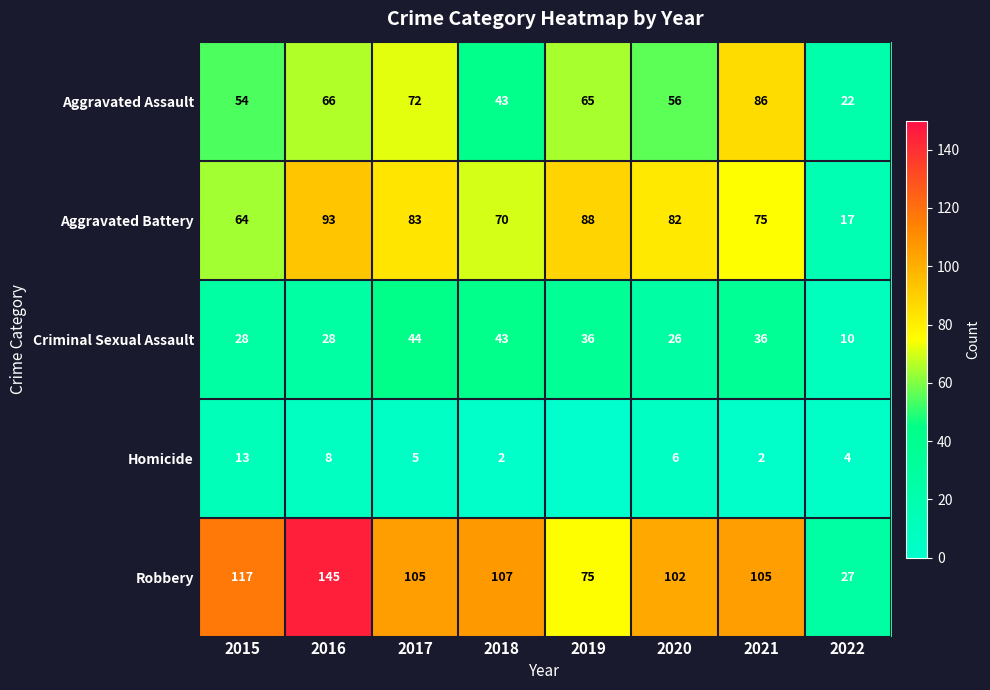

At which label does Aggravated Battery reach its peak?

2016